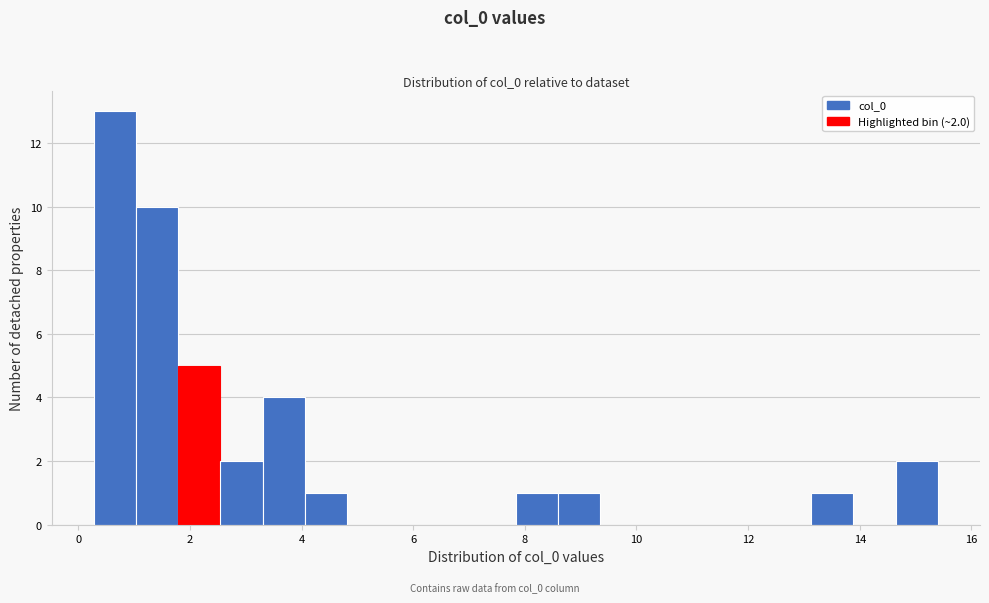

Around what value on the x-axis is the tallest bar? Give the approximate position of its centre, as read against the axis.

0.6